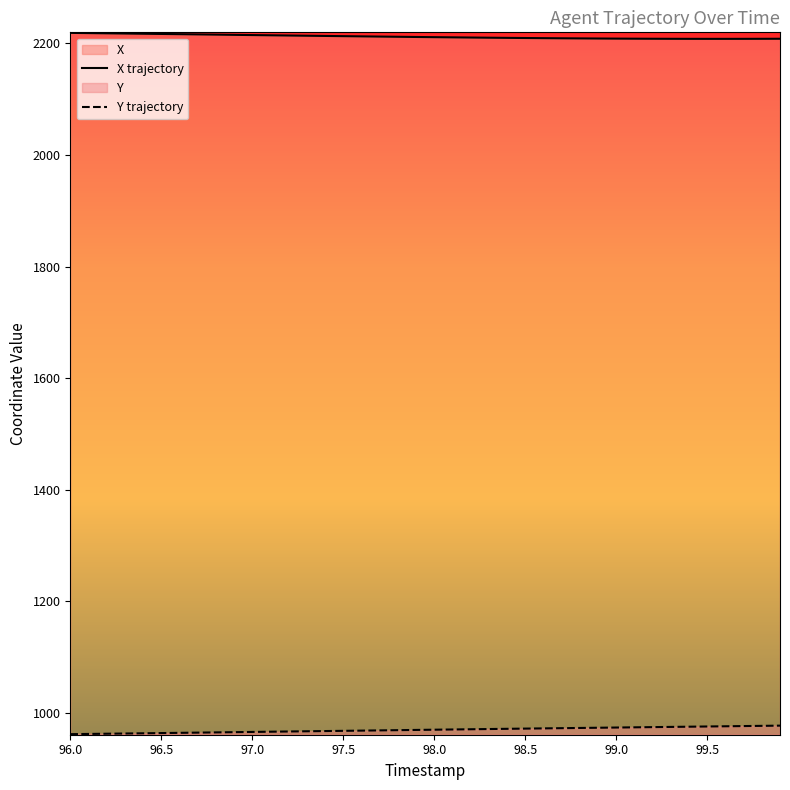

What is the total value across all series at 98.0?

3181.3